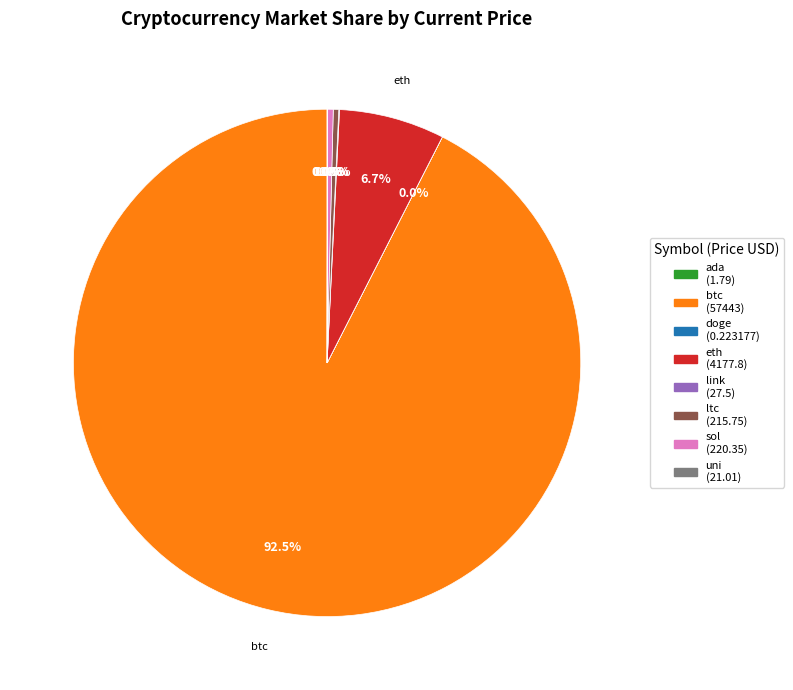

Is it true that btc is 79% of the pie?

False